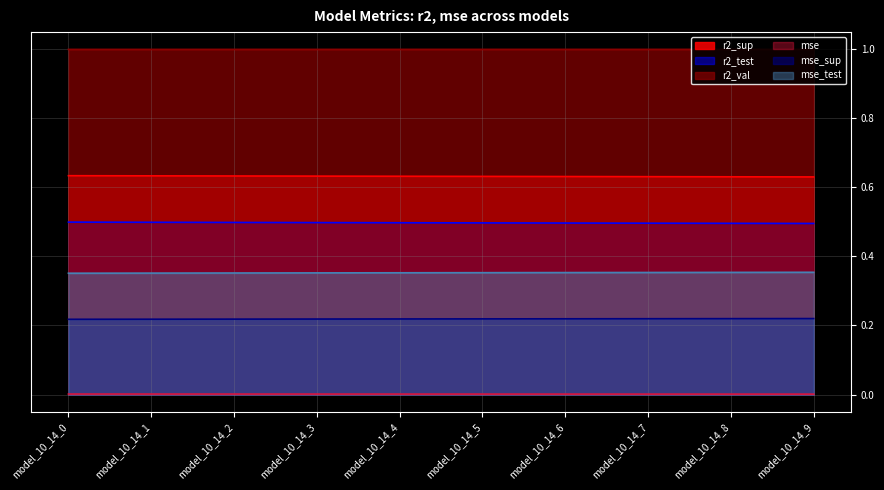

What is the greatest value displayed?

1.0